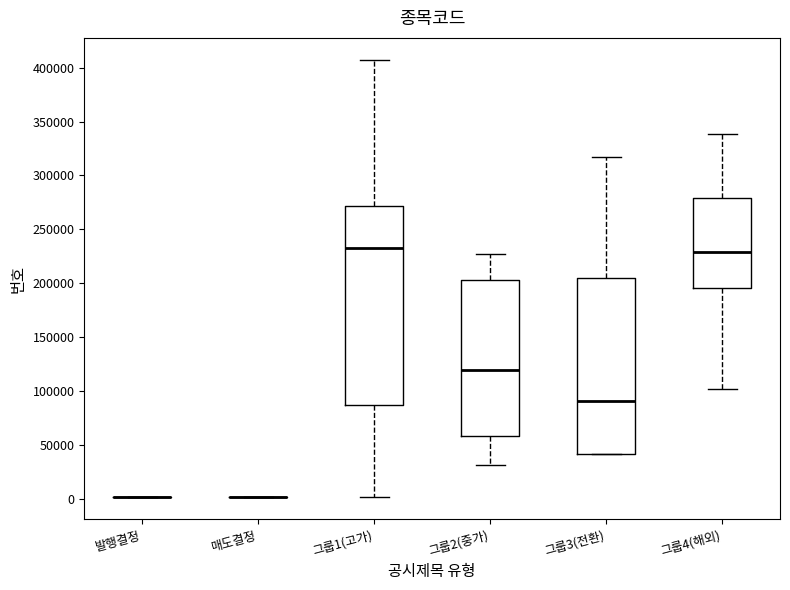

Comparing the boxes themselves (not the whiskers), which one is the tallest?

그룹1(고가)